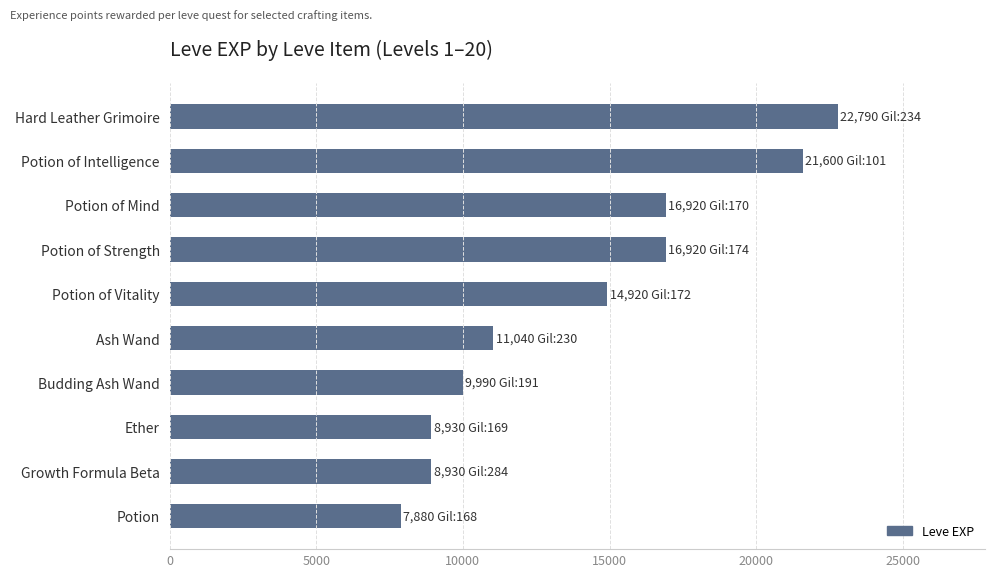

Reading top to bottom, what are all the values shown in this chart?

22790	21600	16920	16920	14920	11040	9990	8930	8930	7880